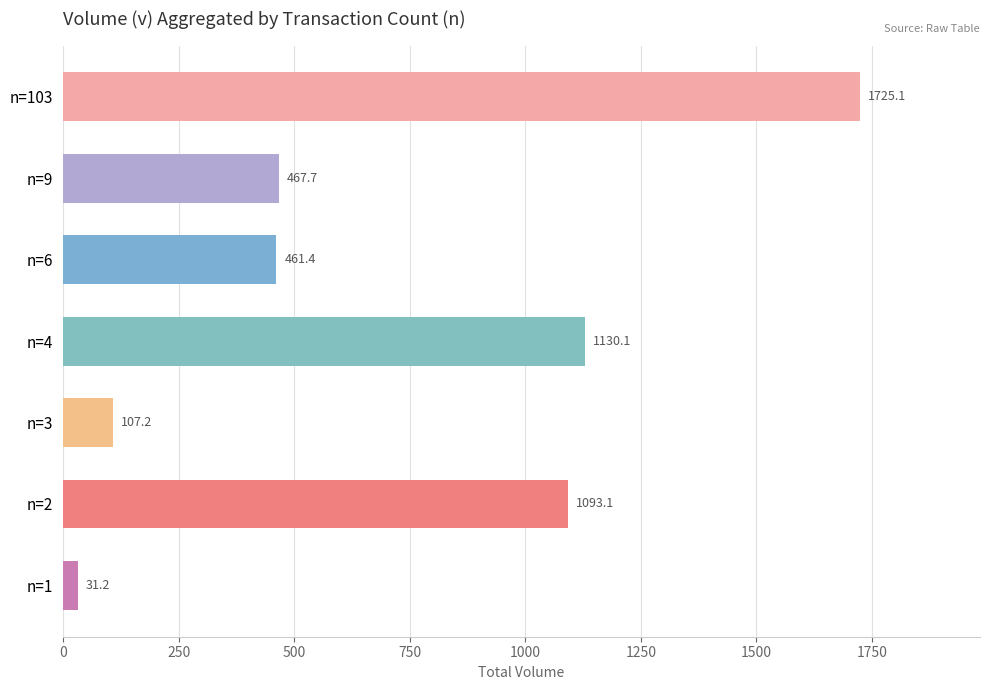

What is the sum of the values at n=6 and n=9?

929.1